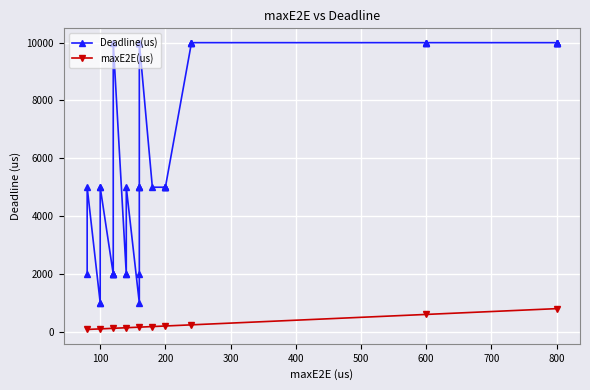

Which series has the widest spread of values?

Deadline(us)